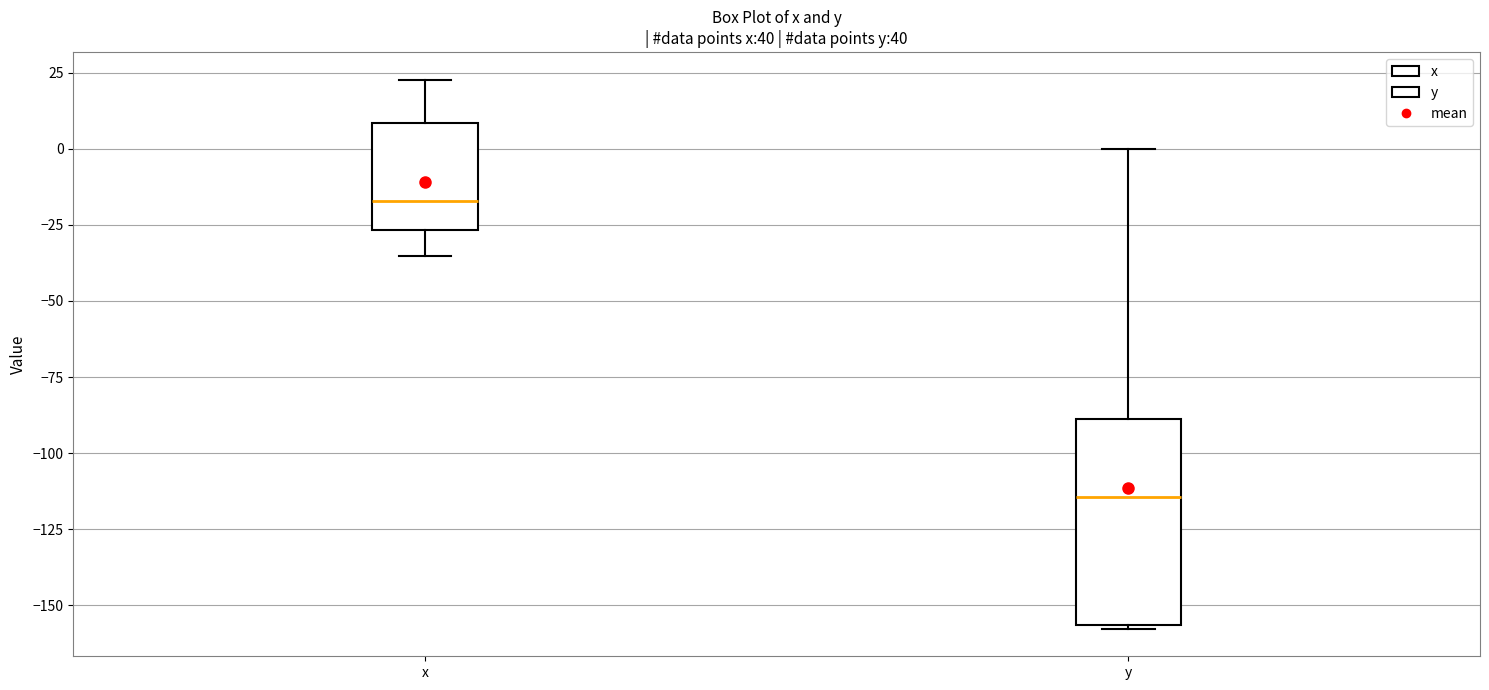

Reading left to right, transcribe this box plot: for each box, give where its median line is, the range the box spans, and where its two whiskers end, as read against the y-axis. The values are not printed on the chart, so give them approximately, as read against the axis.

x: median -15, box -25 to 10, whiskers -35 to 25
y: median -115, box -155 to -90, whiskers -160 to 0